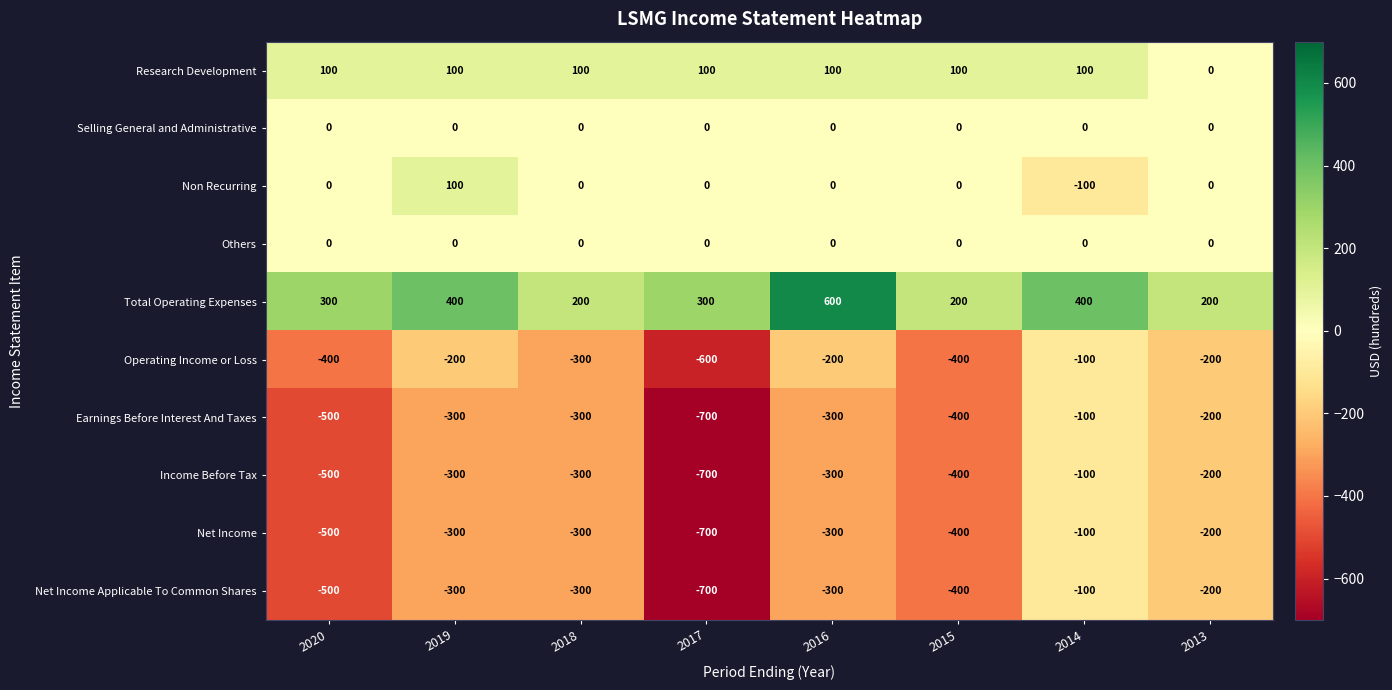

At which label does Net Income Applicable To Common Shares reach its peak?

2014